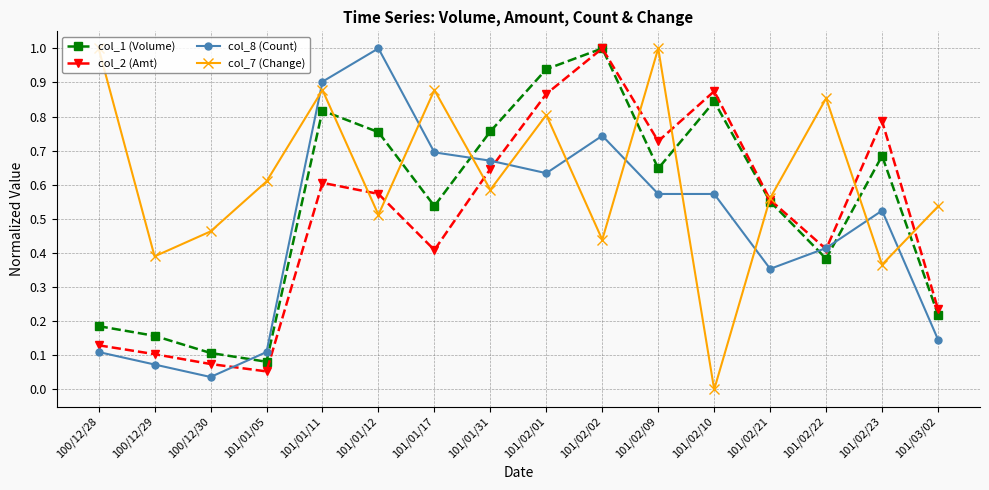

True or false: col_7 (Change) and col_1 (Volume) intersect in this chart.

True